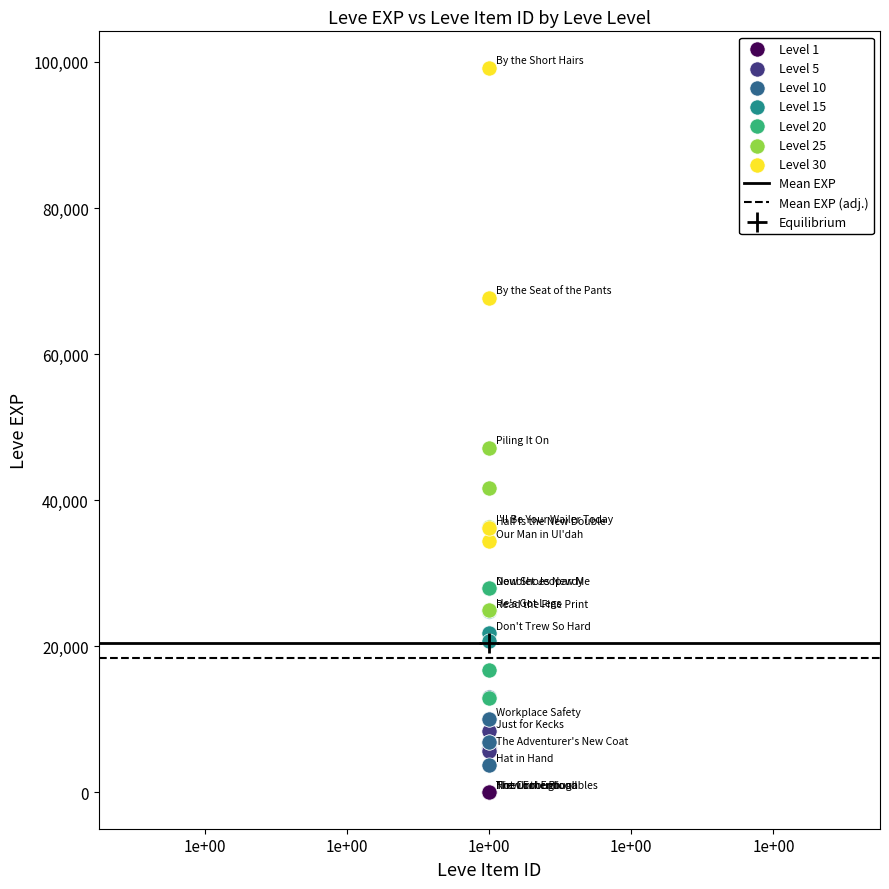

Which series has the largest Y range (max minus min)?

Level 30